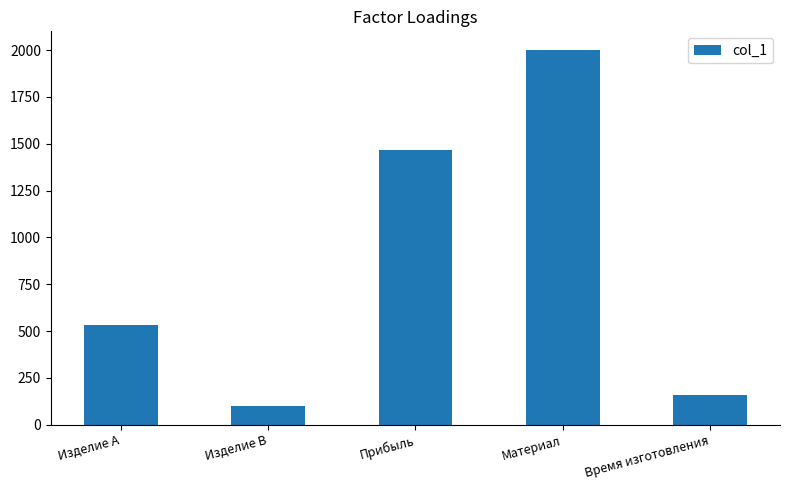

What is the ratio of the value at Время изготовления to the value at Изделие B?

1.6